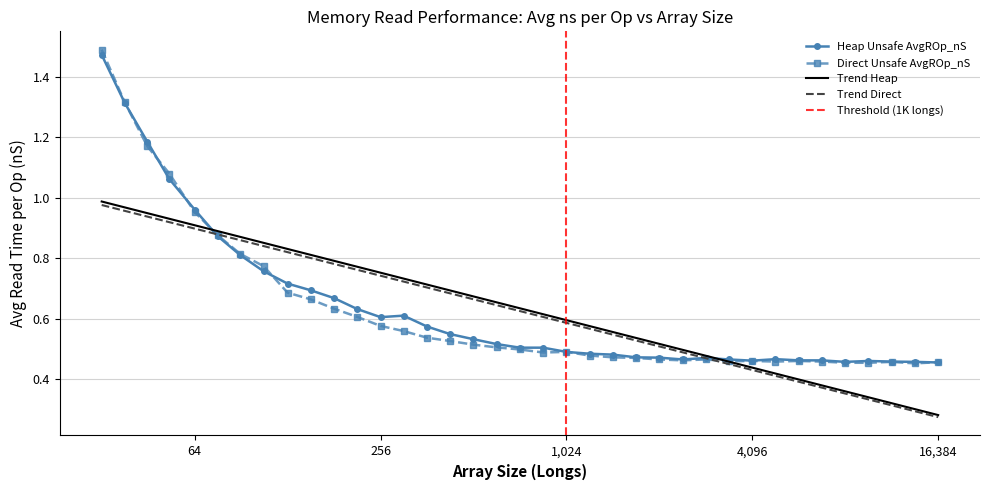

What is the minimum value for Direct Unsafe AvgROp_nS?

0.5